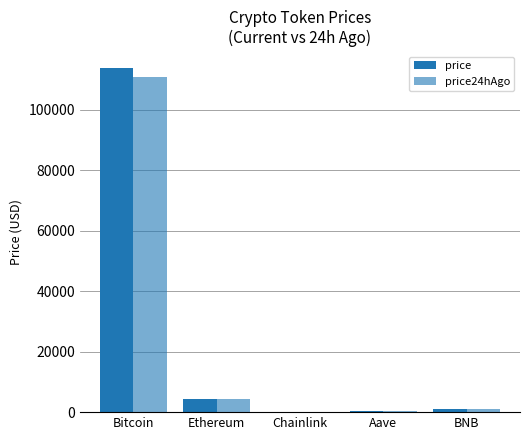

The value of price at Aave is 151.5. True or false?

False